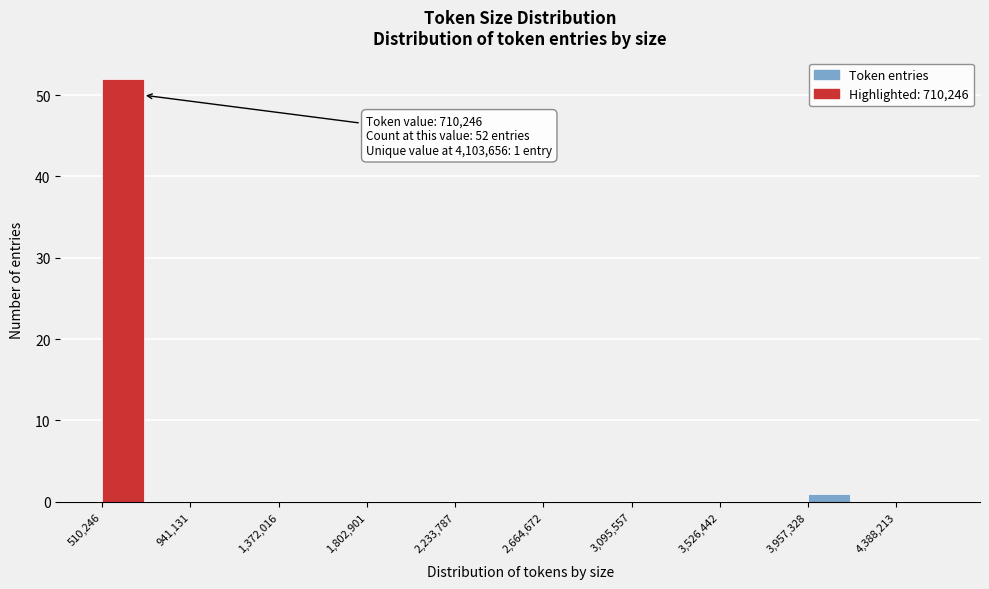

Which range on the x-axis has the tallest bar?

500000 to 750000